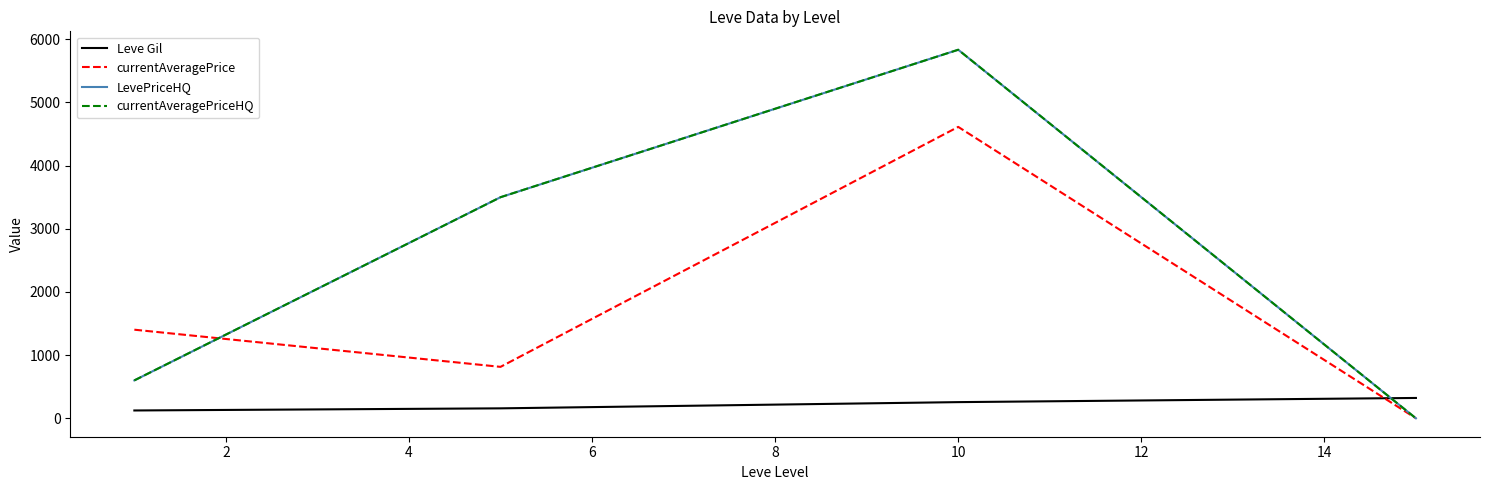

What is the sum of all currentAveragePriceHQ values?

9934.6